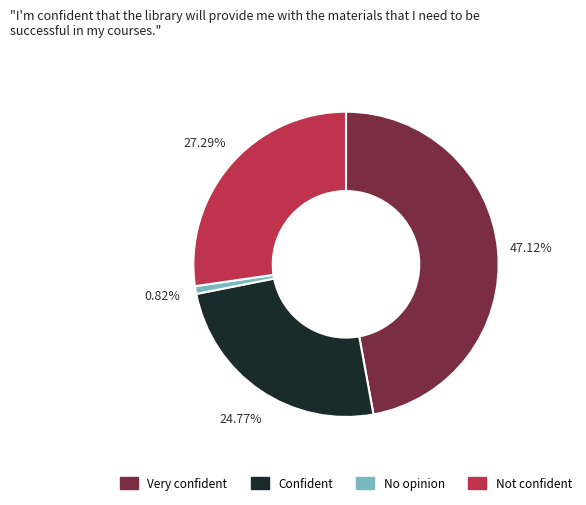

Does any single category account for the majority?

No